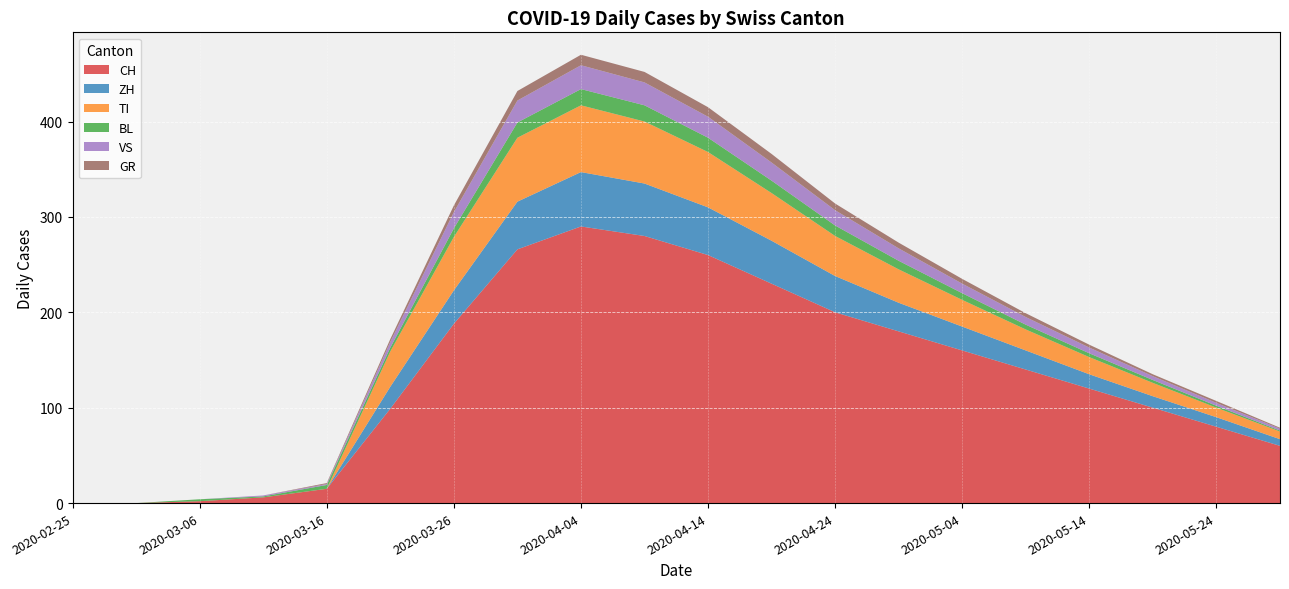

Reading right to left, list all the values displayed in this chart.

CH: 60	80	100	120	140	160	180	200	230	260	280	290	266	188	99	15	6	2	0	0
ZH: 7	10	12	15	20	25	30	38	45	50	55	57	50	35	23	0	0	0	0	0
TI: 8	10	14	18	22	28	35	42	50	58	65	70	67	56	37	0	0	0	0	0
BL: 1	2	3	4	5	7	9	11	13	15	17	17	16	9	4	4	1	2	0	0
VS: 2	3	4	6	8	10	13	16	19	22	24	25	23	17	6	1	1	0	0	0
GR: 1	2	2	3	4	5	6	7	9	10	11	11	10	7	3	1	0	0	0	0